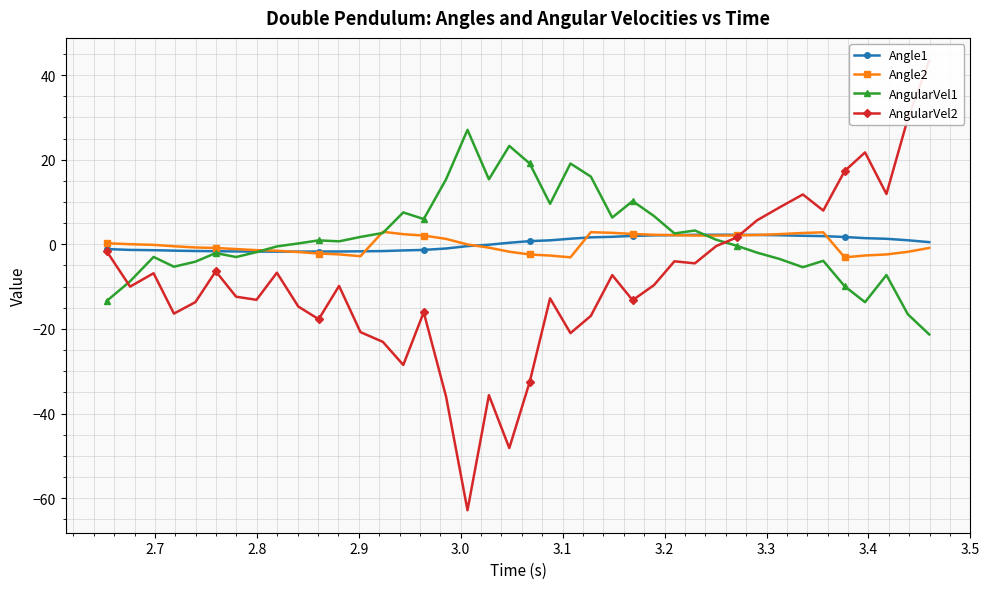

What is the lowest value of the AngularVel1 series?

-21.3